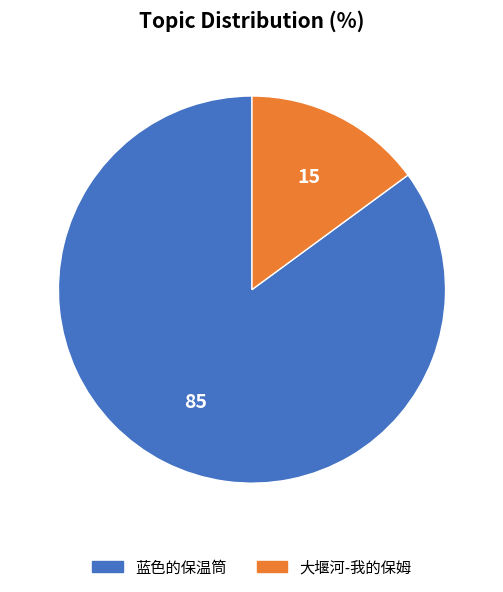

Is it true that 蓝色的保温筒 is 94% of the pie?

False